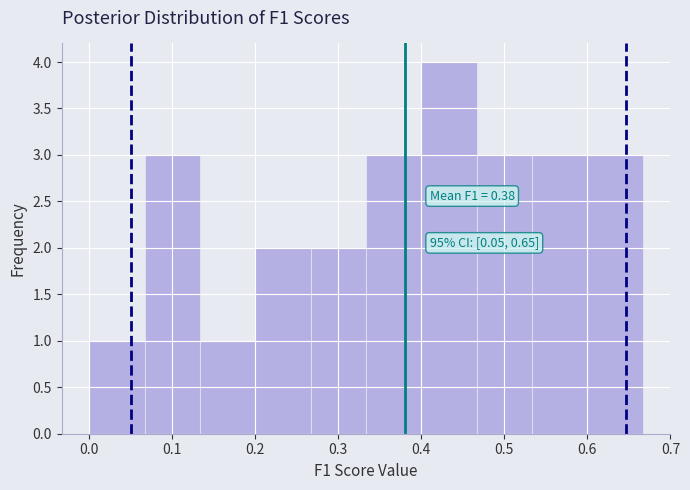

Which range on the x-axis has the tallest bar?

0.40 to 0.47